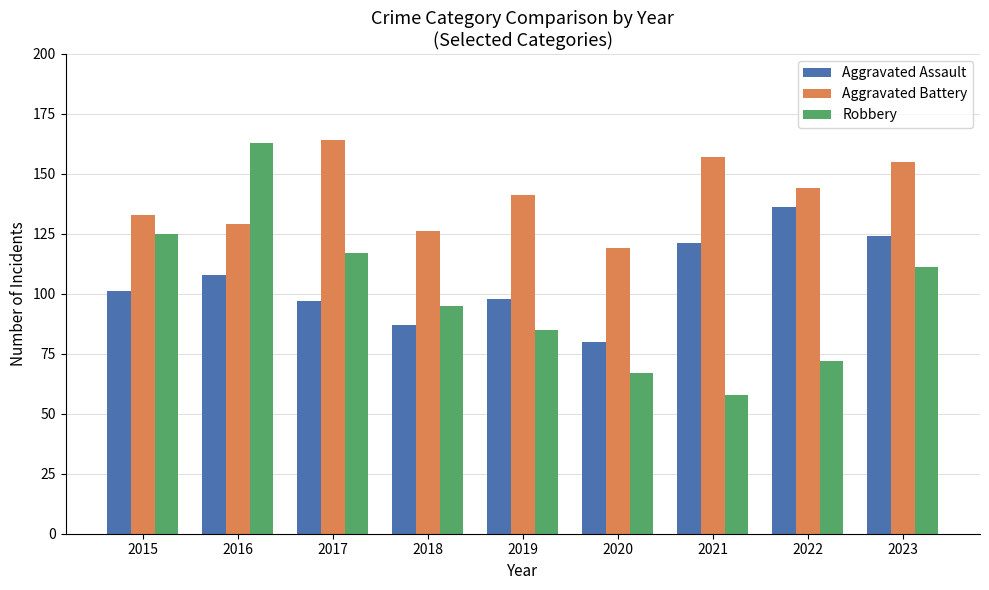

The Aggravated Assault series shows 121 at 2021. True or false?

True